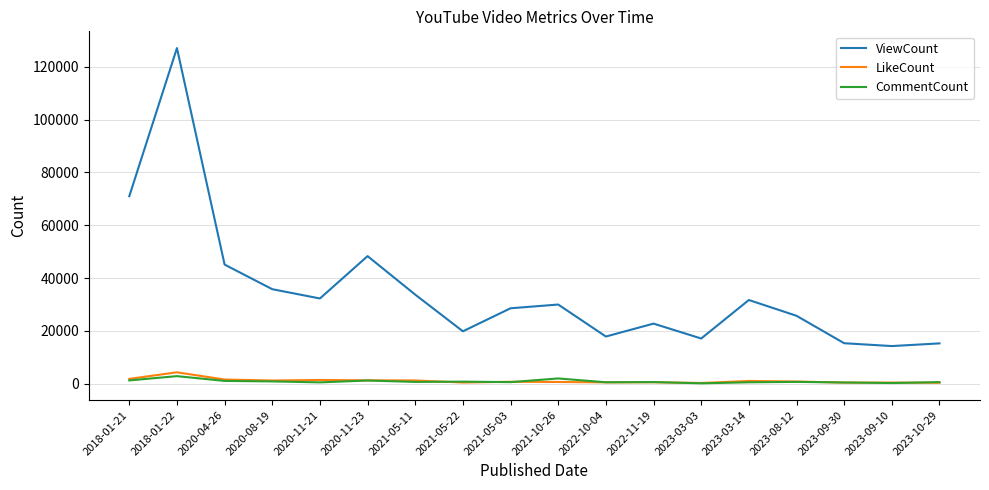

What is the difference between the ViewCount values at 2020-11-21 and 2022-10-04?

14413